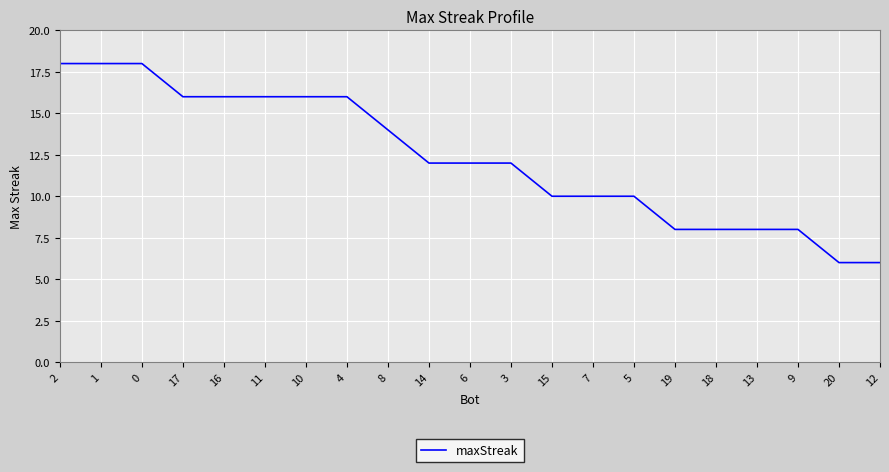

Count the values in the range 8 to 16.

16